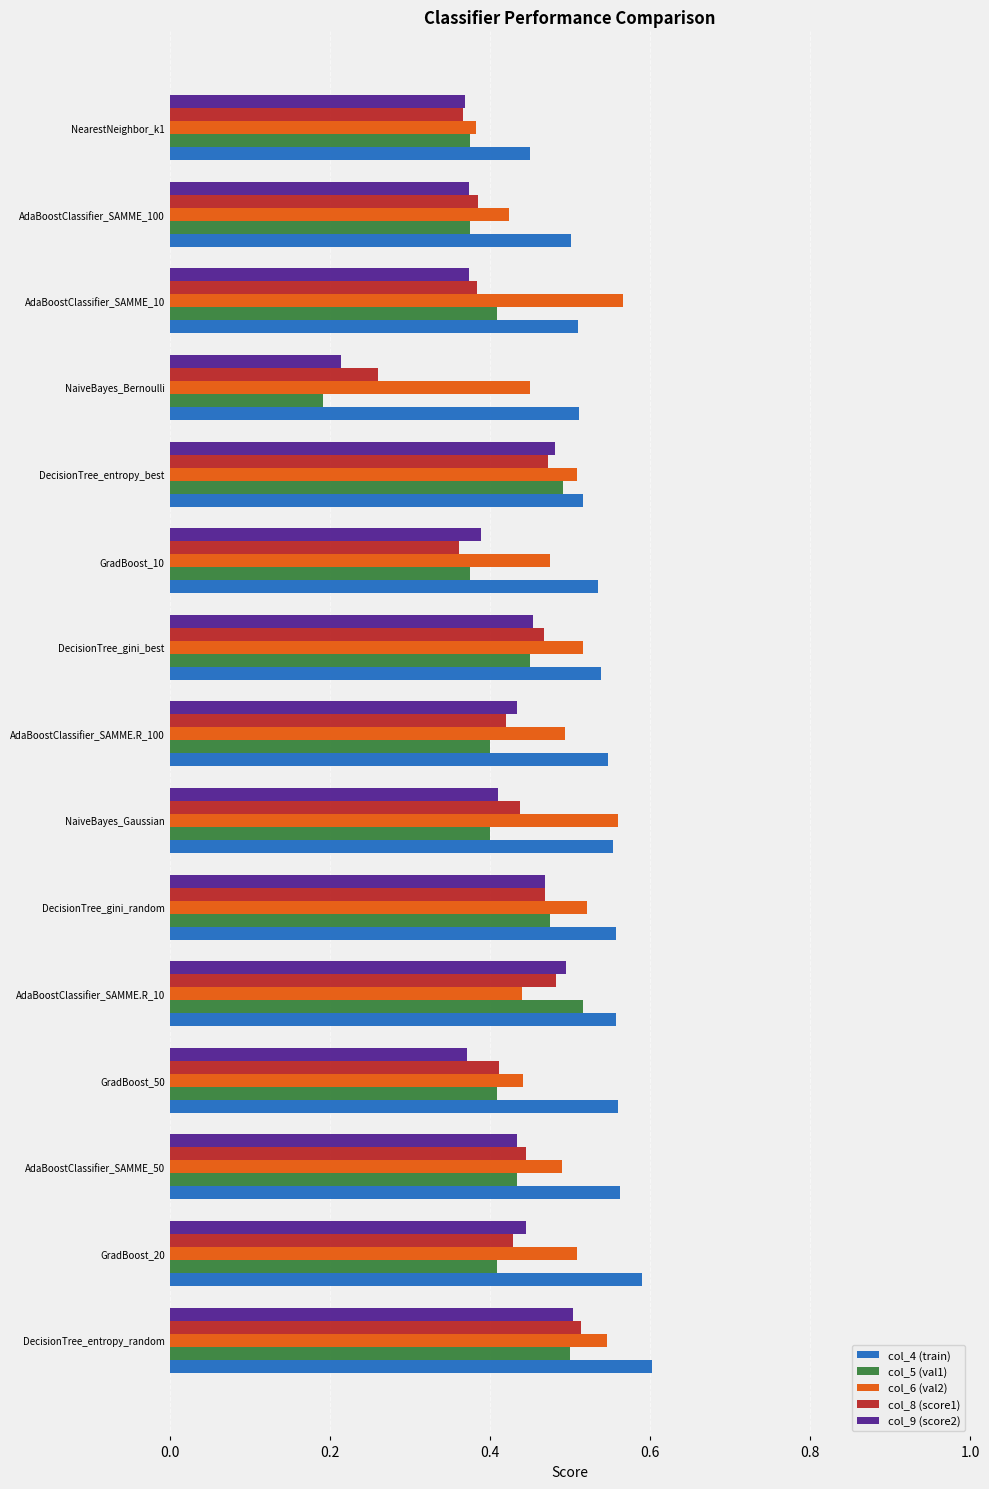

Which series has the largest total across all categories?

col_4 (train)